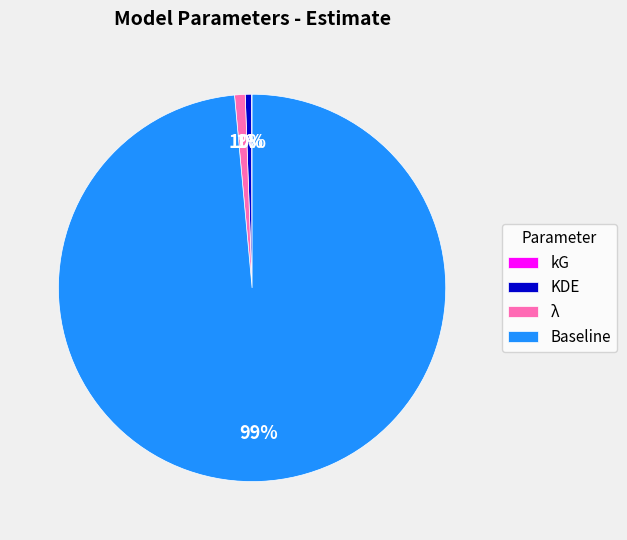

What percentage is the KDE slice, to the nearest percent?

1%